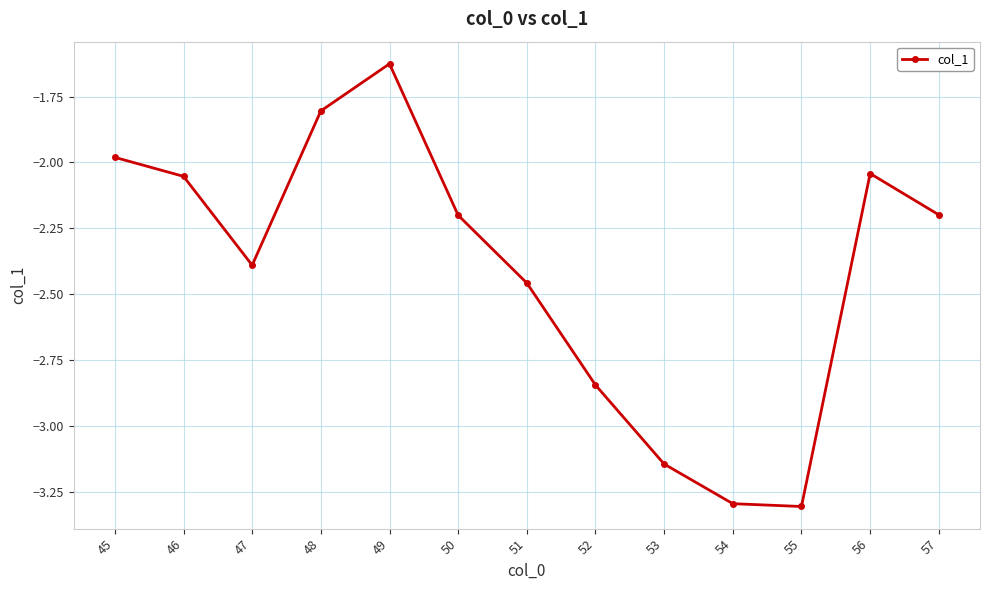

At which category does the data reach its first local valley?

47